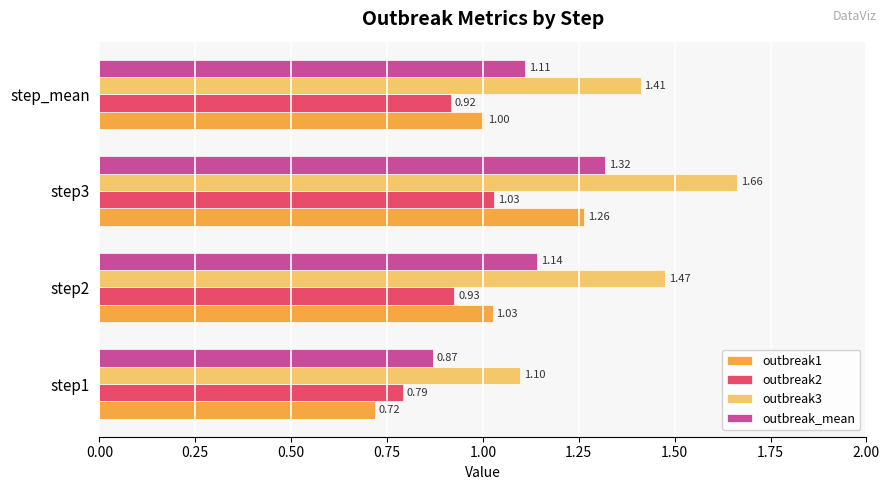

What is the sum of all outbreak2 values?

3.7